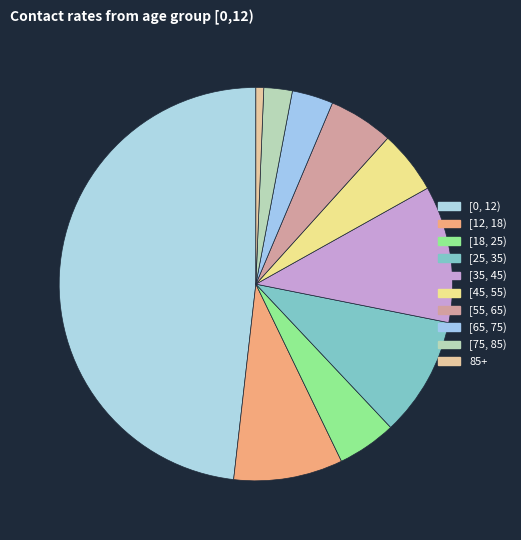

How many segments does this pie chart have?

10